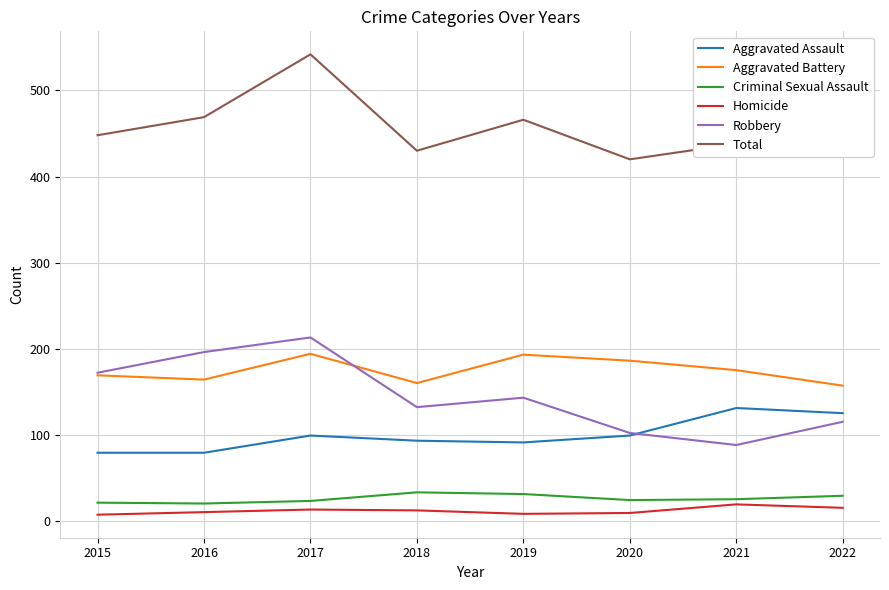

Is the value of Criminal Sexual Assault at 2018 greater than the value of Homicide at 2019?

Yes